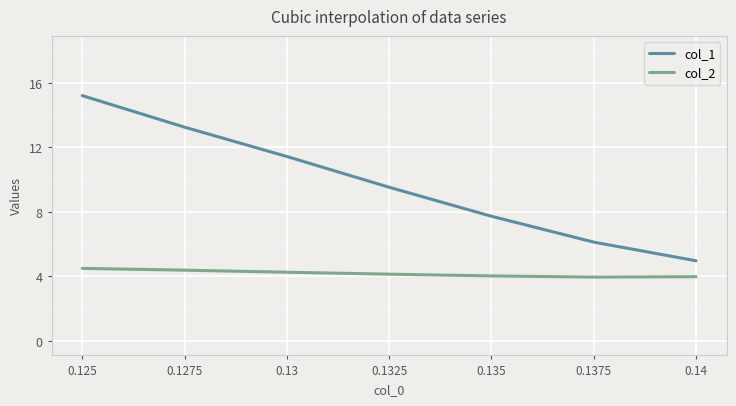

What position from the right is 0.125?

7